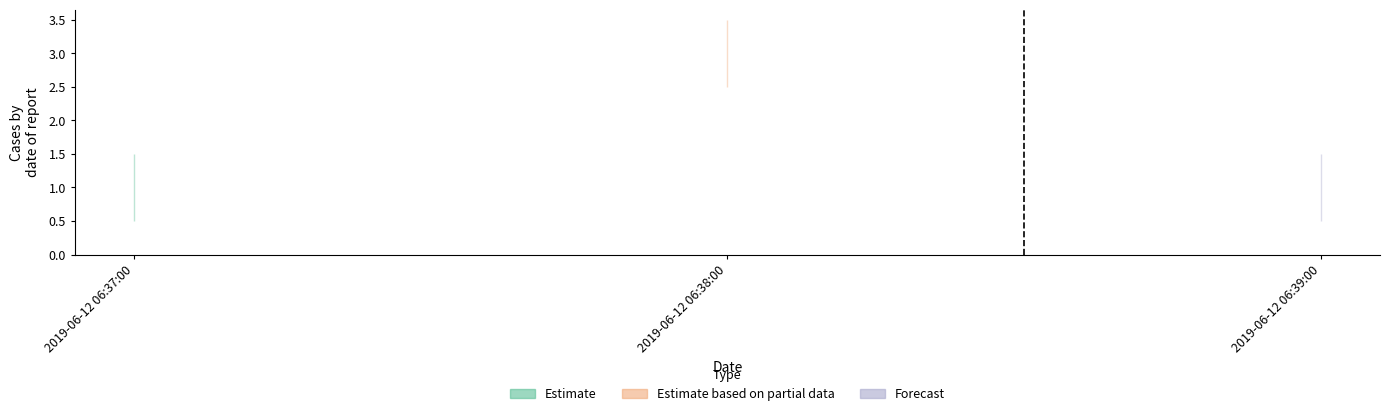

Reading left to right, what are all the values shown in this chart?

2019-06-12 06:37:00=1	2019-06-12 06:38:00=3	2019-06-12 06:39:00=1